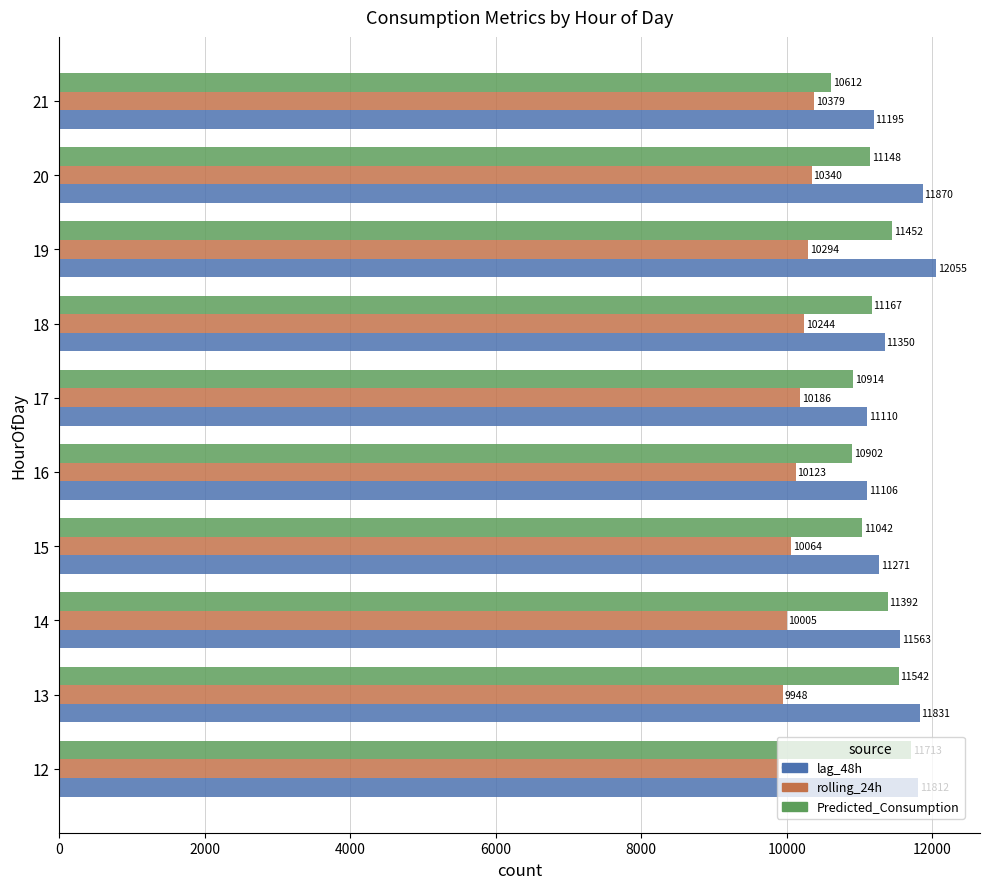

Rank the series by their maximum value, from lowest to highest.

rolling_24h, Predicted_Consumption, lag_48h